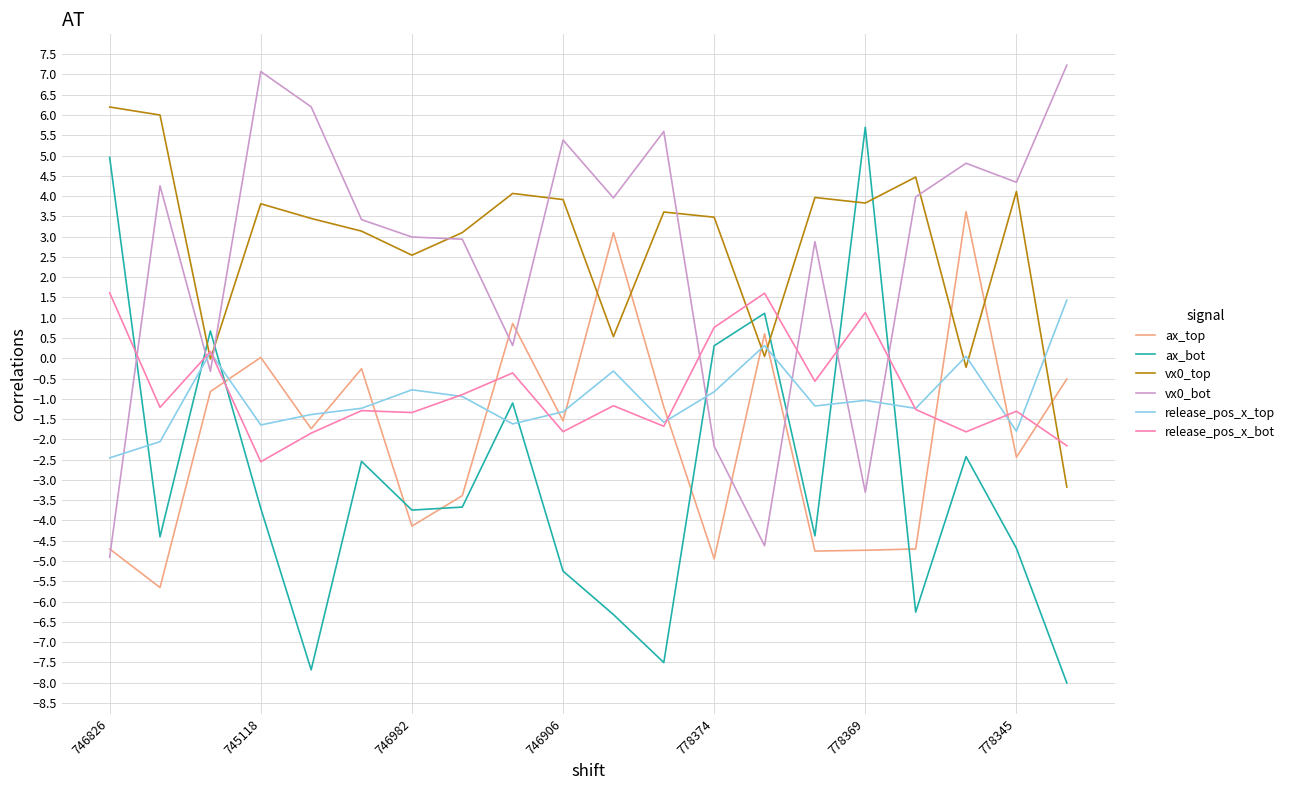

Which series has the largest range (max minus min)?

ax_bot